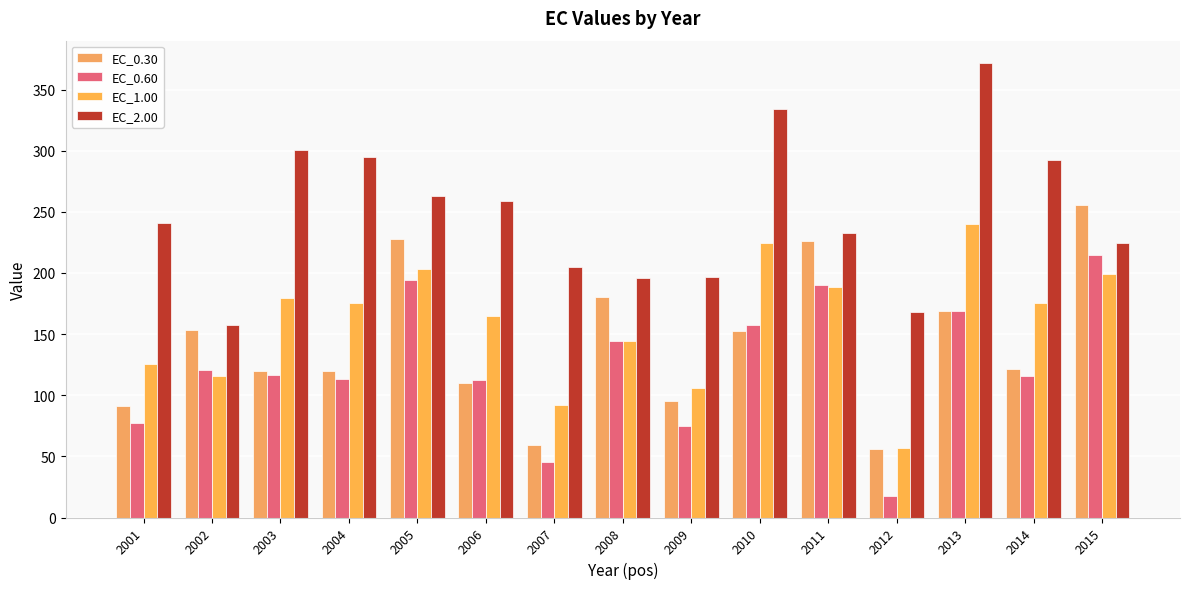

Does the chart contain stacked bars?

No